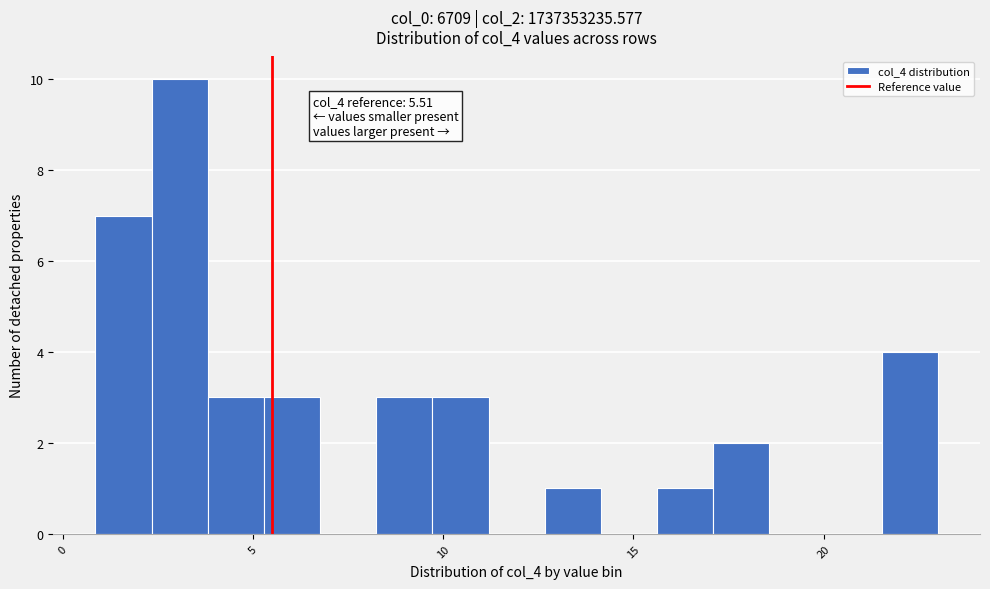

Read against the x-axis, roughly where is the centre of the tallest bar?

3.0